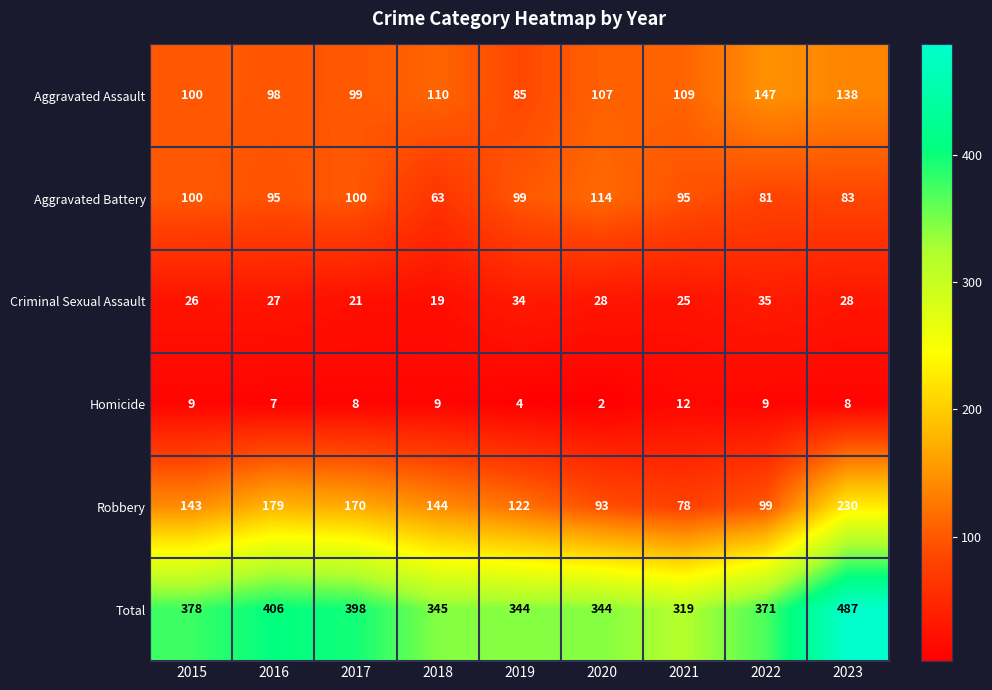

What is the difference between the Robbery values at 2020 and 2017?

77